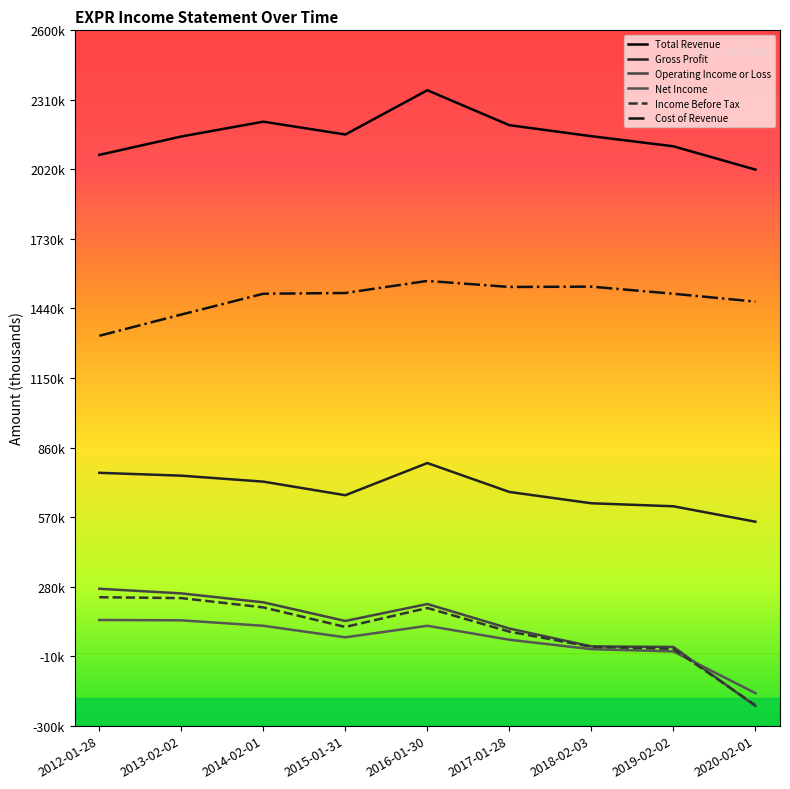

What are all the series names shown in the legend?

Total Revenue, Gross Profit, Operating Income or Loss, Net Income, Income Before Tax, Cost of Revenue